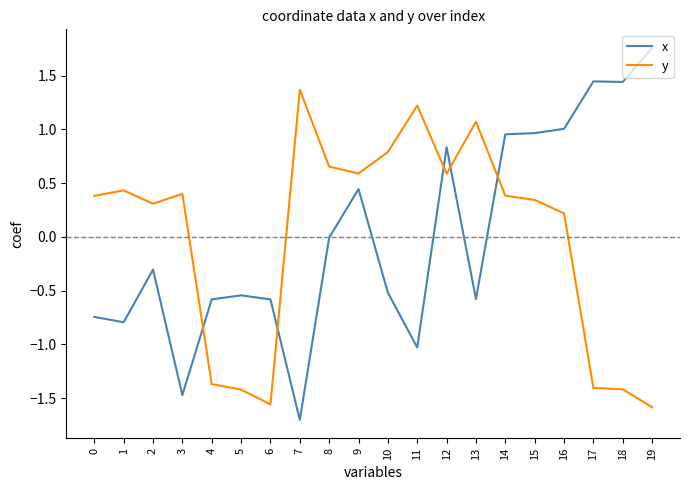

Is the value of y at 2 greater than the value of x at 19?

No